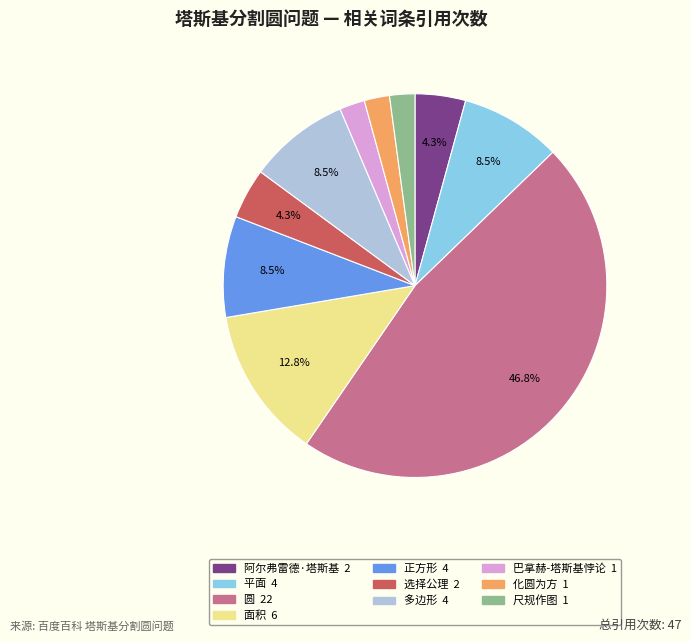

Between 圆 and 尺规作图, which is larger?

圆